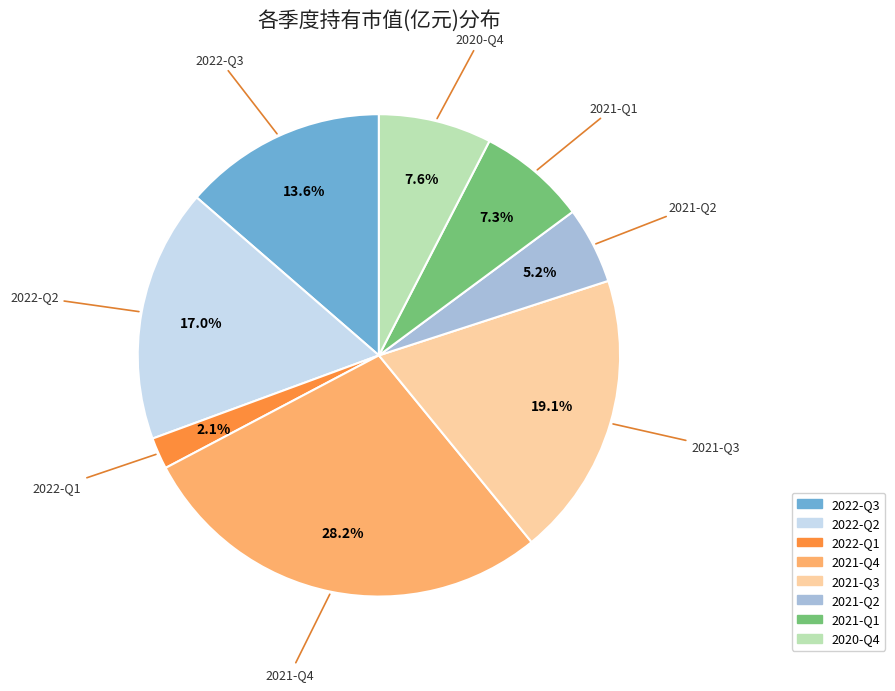

To the nearest percent, what is the difference between the largest and smallest slice percentages?

26%